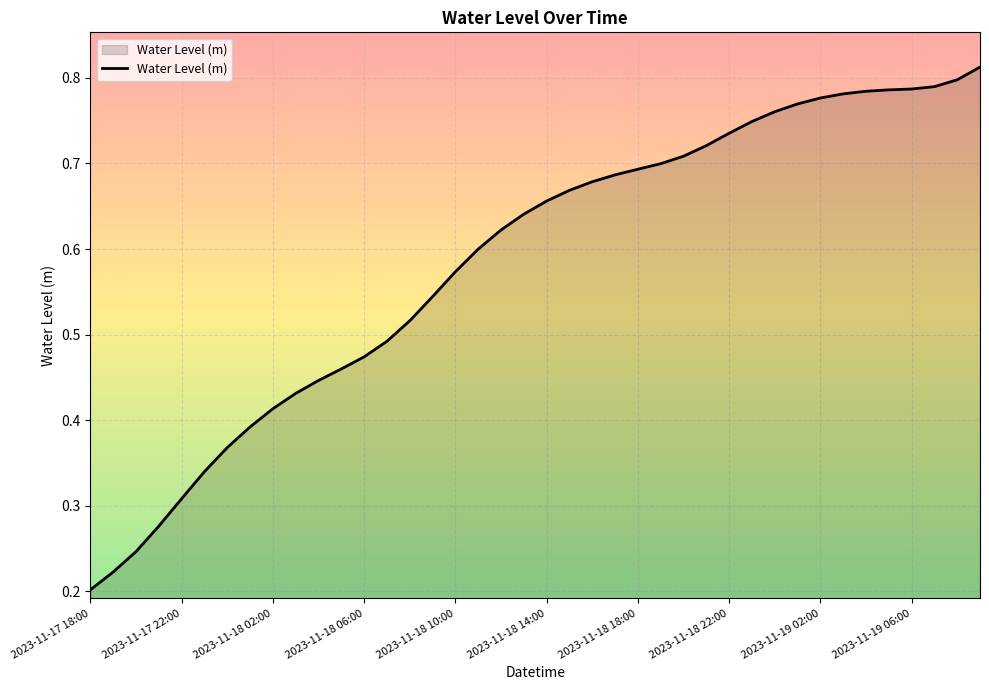

What is the maximum value shown in the chart?

0.8